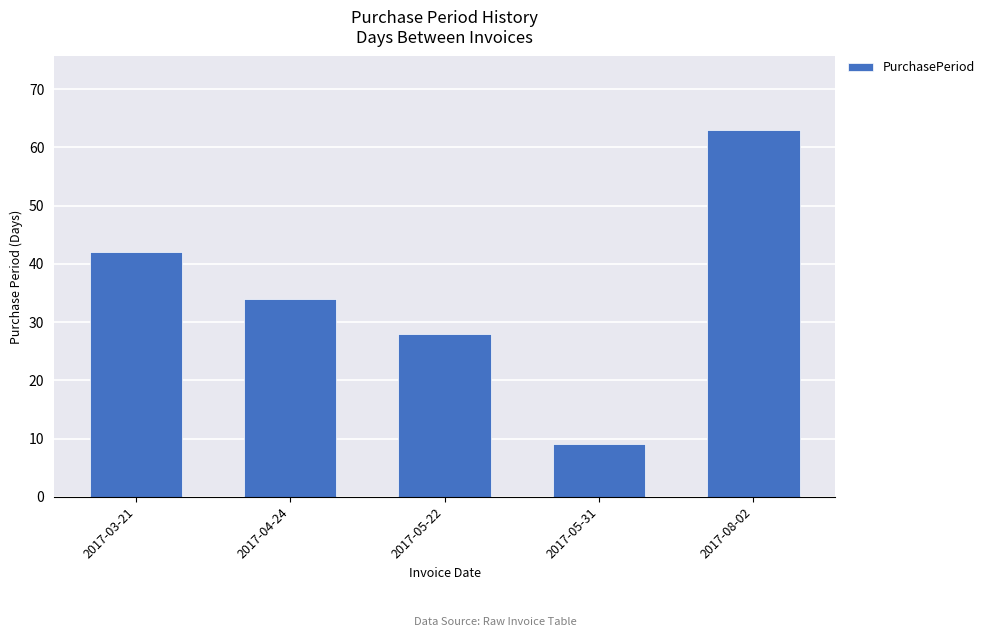

Count the values in the range 28 to 42.

3